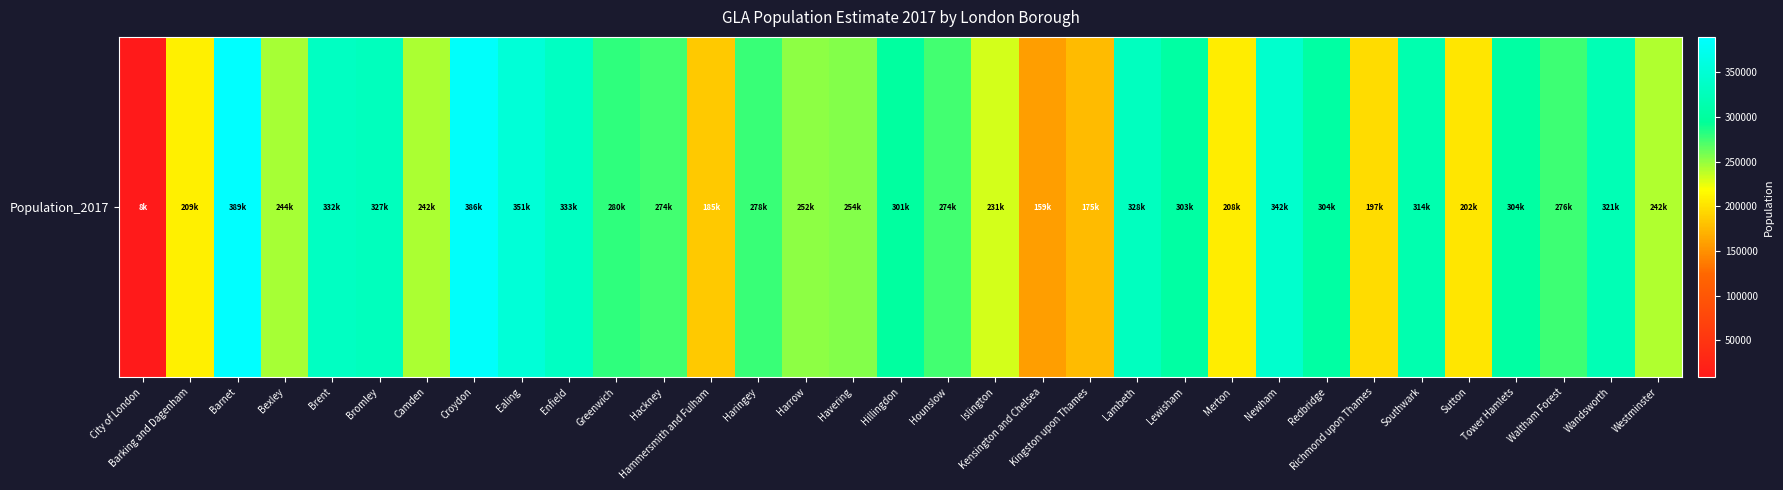

The value at Westminster is 152982. True or false?

False